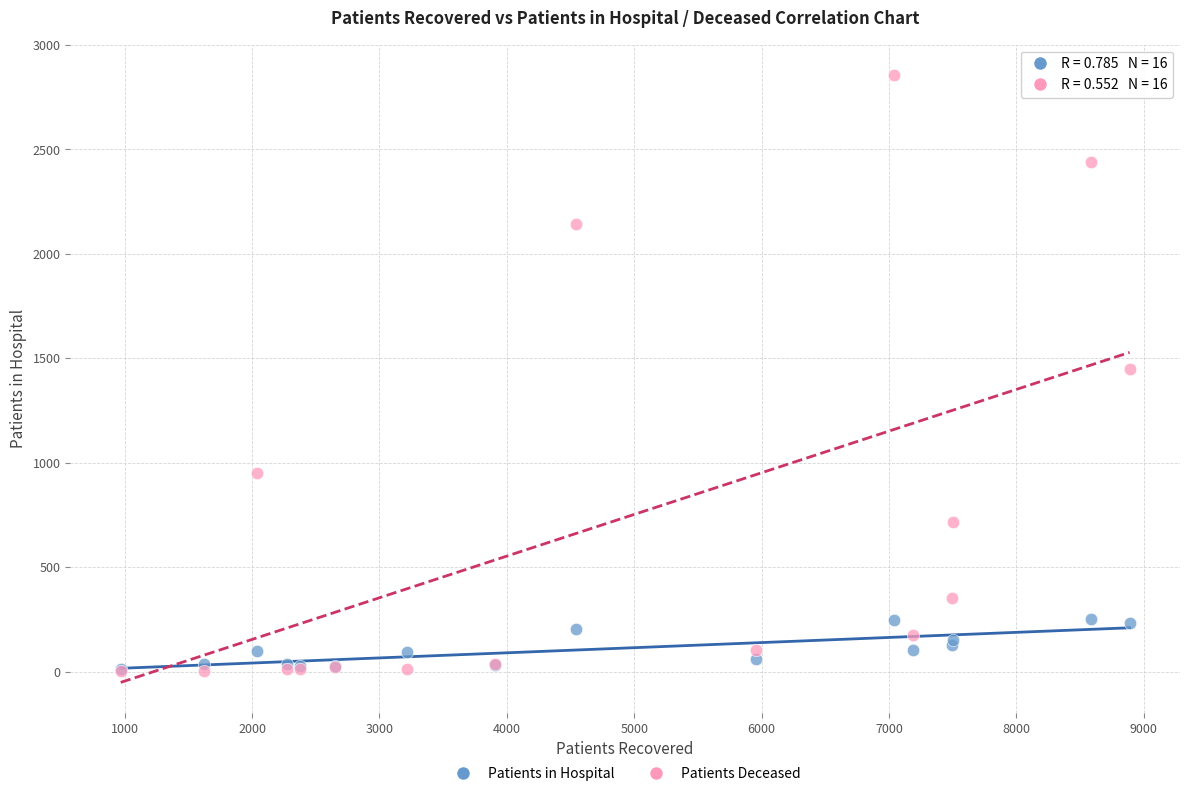

What are all the series names shown in the legend?

Patients in Hospital, Patients Deceased